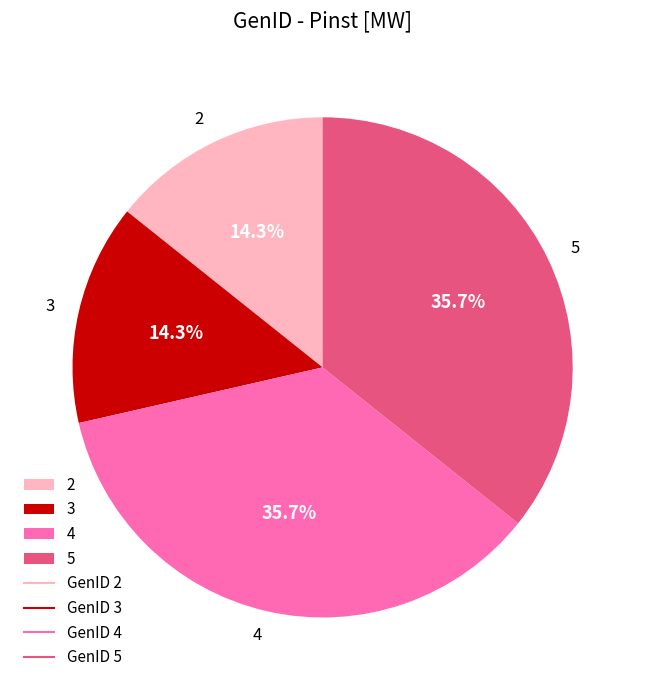

Does any single category account for the majority?

No